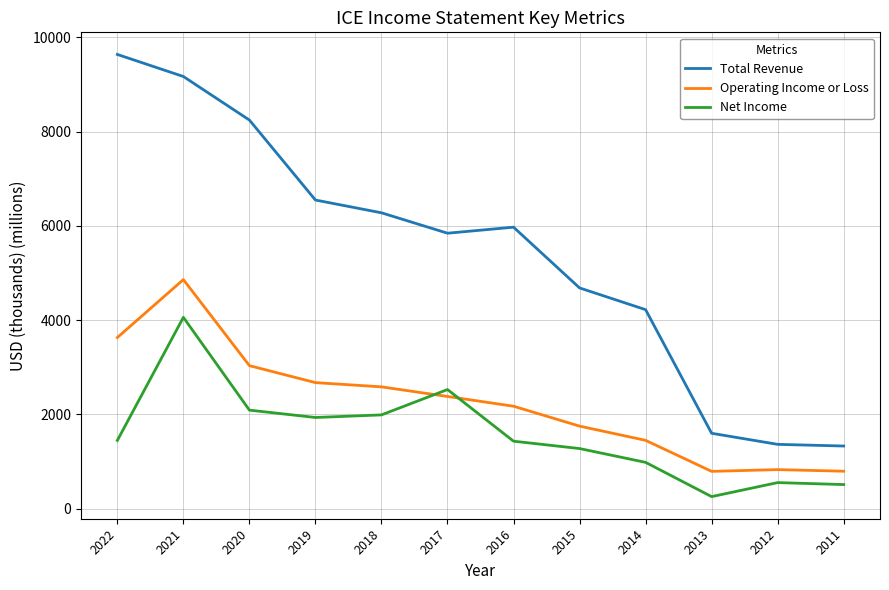

The Total Revenue series shows 5843.0 at 2017. True or false?

True